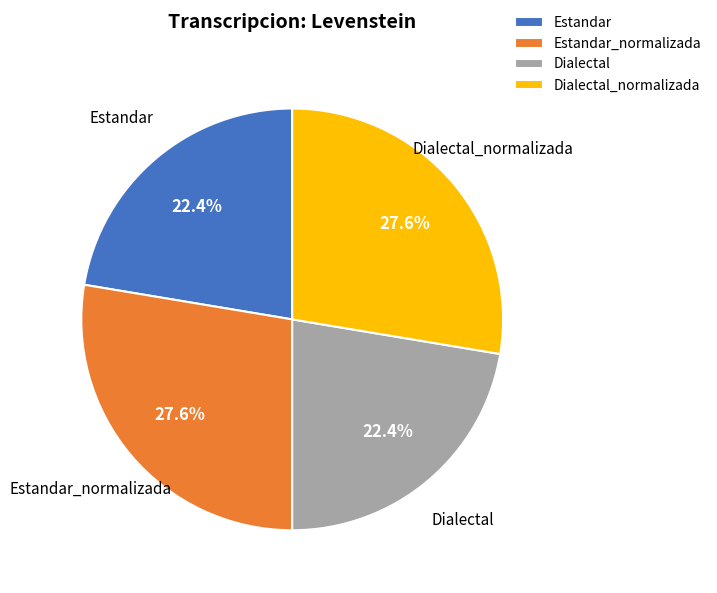

To the nearest percent, what portion does Dialectal_normalizada represent?

28%